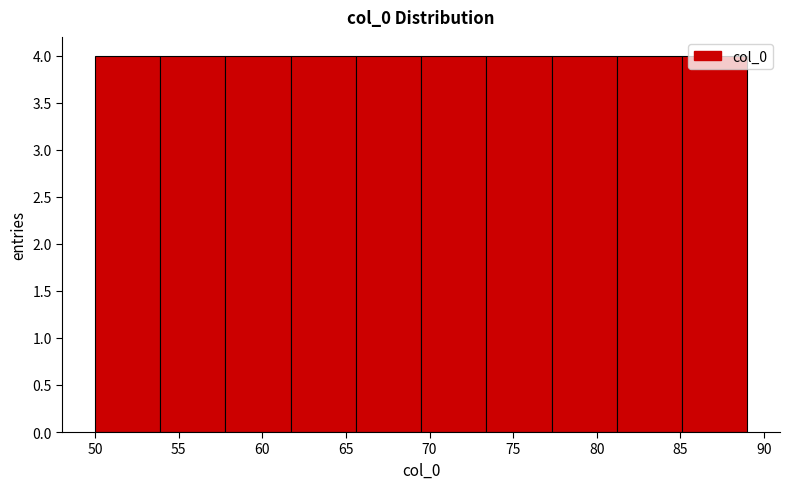

Reading left to right, transcribe this chart: for each bar, give the range it covers on the x-axis and its height. Neither the bar edges nor the heights are printed on the chart, so give them approximately, as read against the axes.

50.0 to 53.9: 4
53.9 to 57.8: 4
57.8 to 61.7: 4
61.7 to 65.6: 4
65.6 to 69.5: 4
69.5 to 73.4: 4
73.4 to 77.3: 4
77.3 to 81.2: 4
81.2 to 85.1: 4
85.1 to 89.0: 4